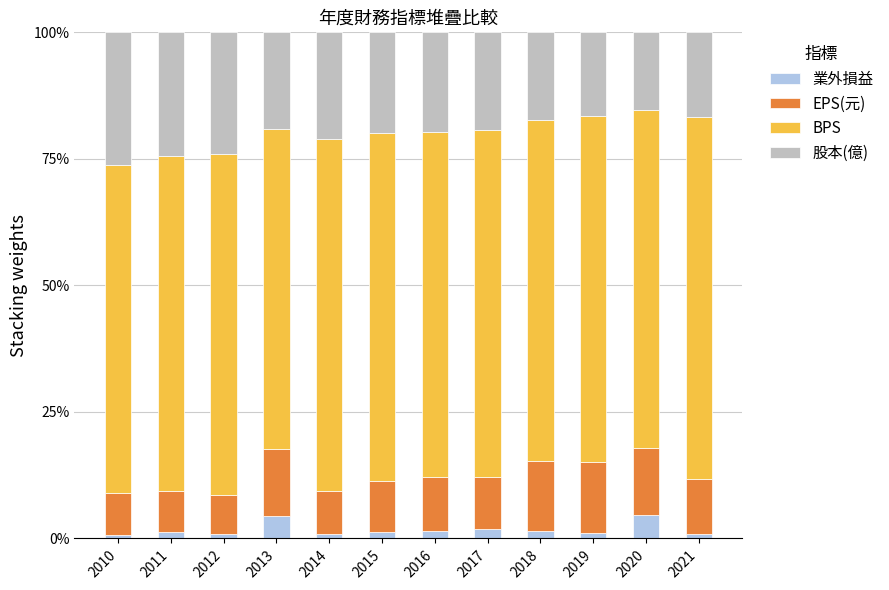

True or false: 業外損益 has a value of 4.6 at 2020.

True